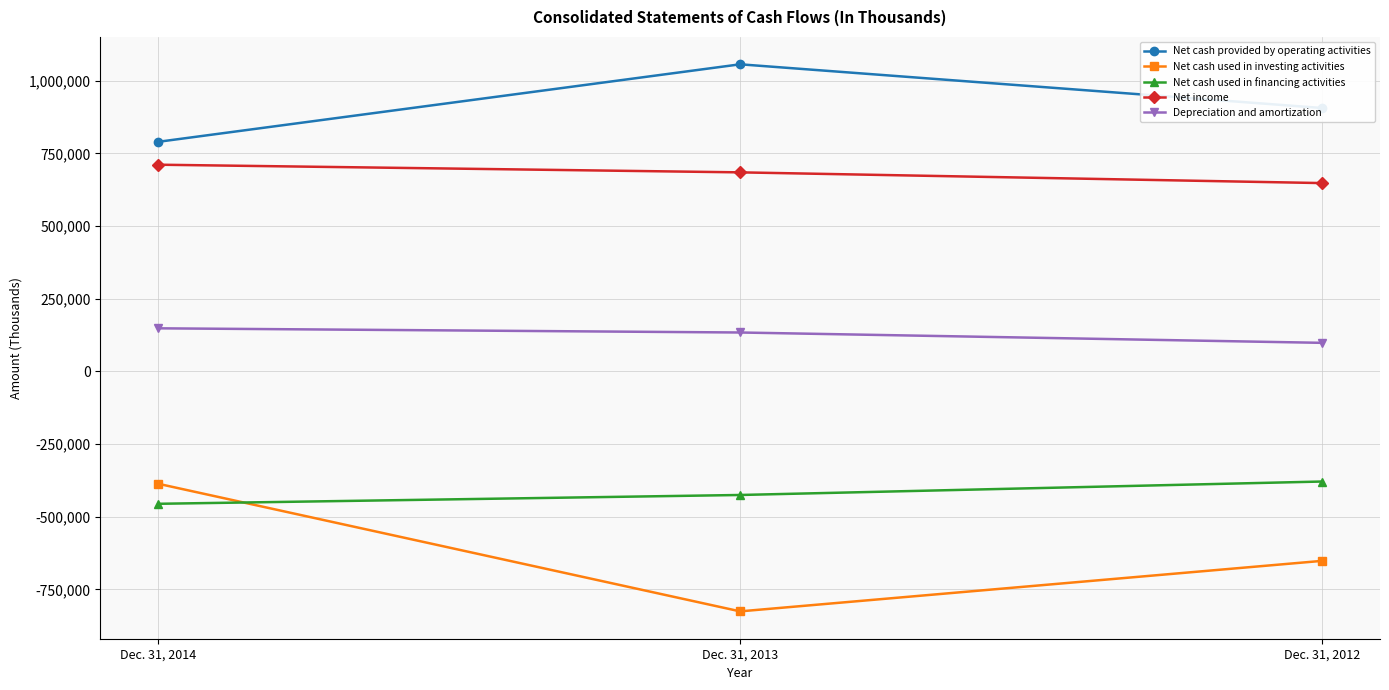

What is the total value across all series at Dec. 31, 2014?

807589